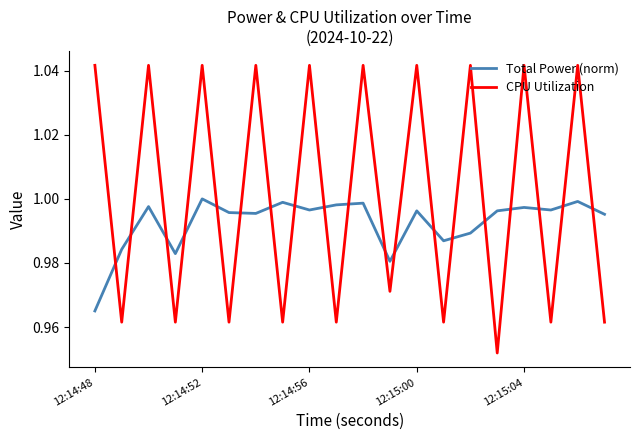

How many times do CPU Utilization and Total Power (norm) cross each other?

19